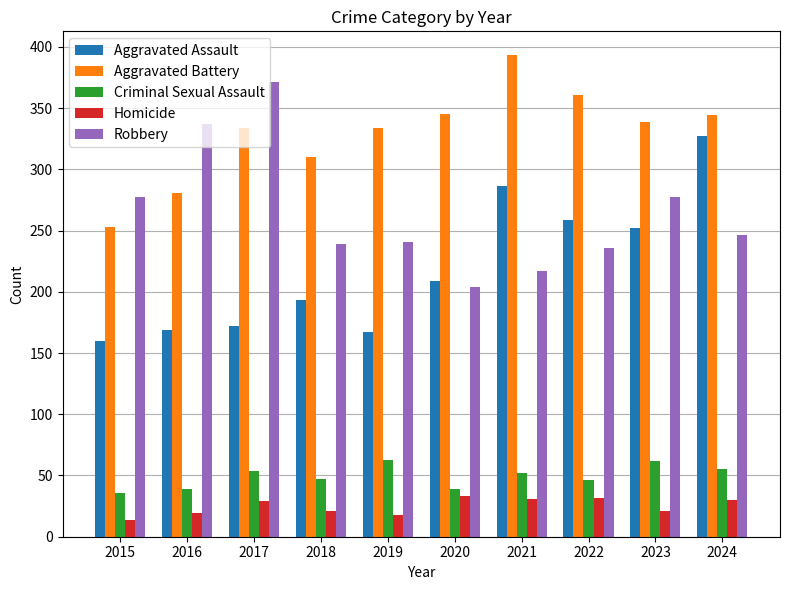

What is the average value of the Homicide series?

25